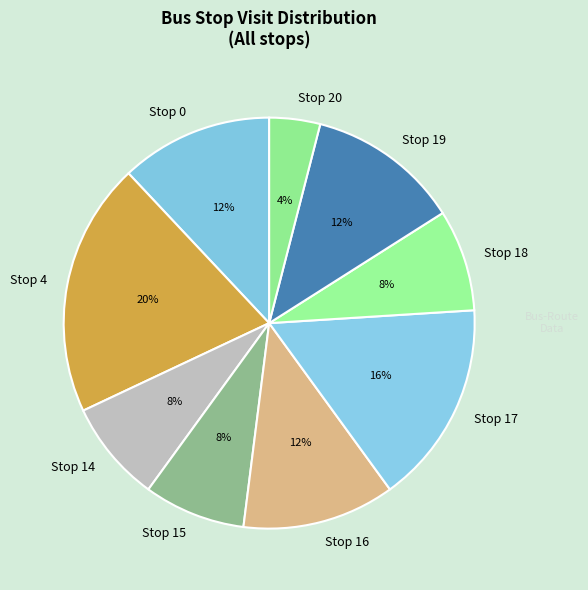

Combined, do Stop 4 and Stop 17 account for over 50%?

No